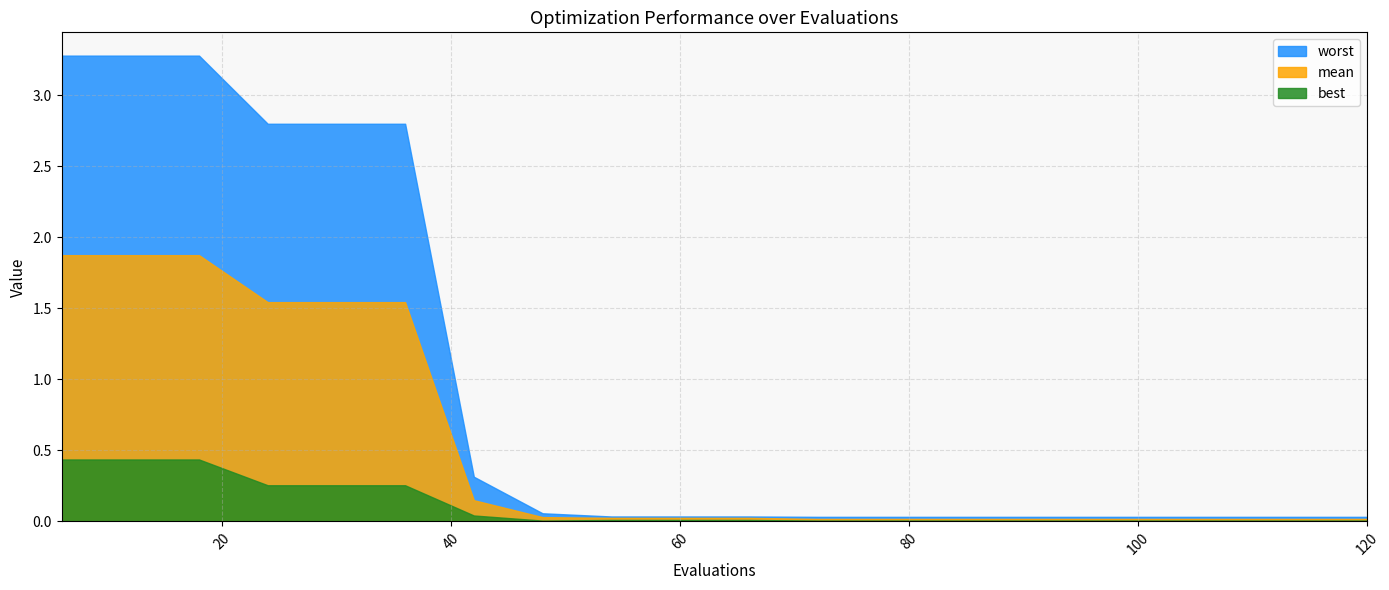

In best, how many points are lower than both neighbors (excluding endpoints)?

1